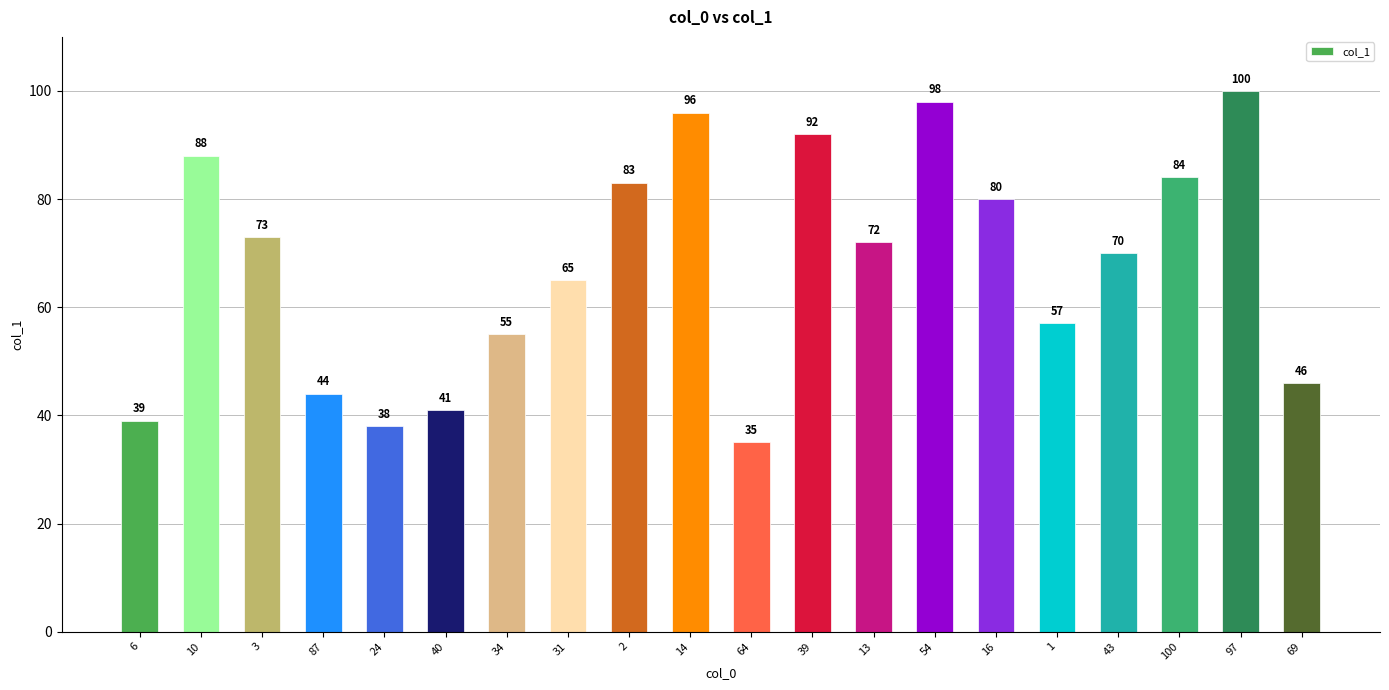

Between 87 and 31, which is larger?

31